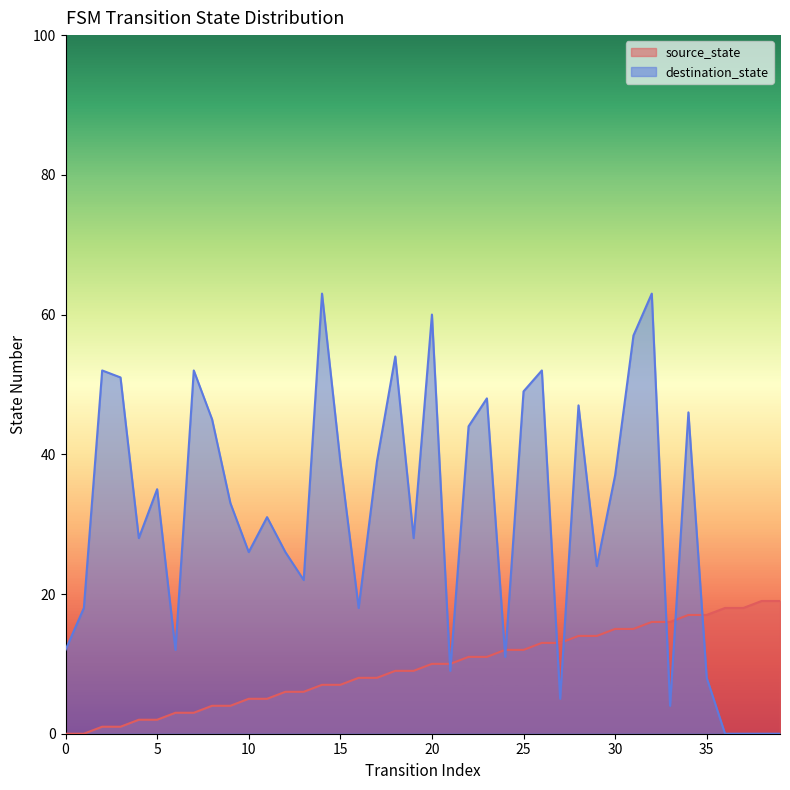

Where is destination_state nearest to the value 31?

11